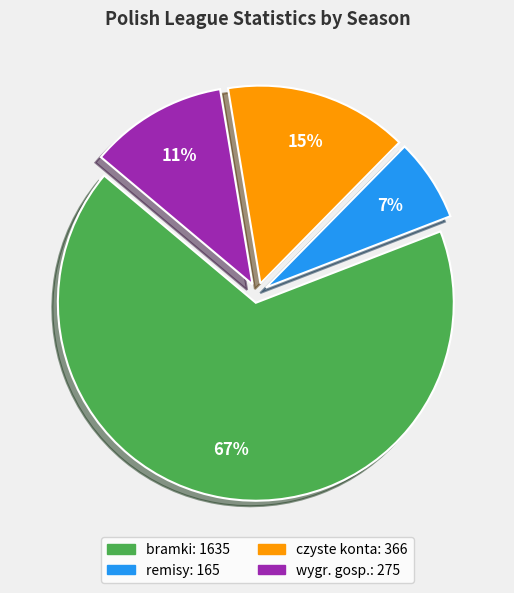

Is there a majority slice in this chart?

Yes